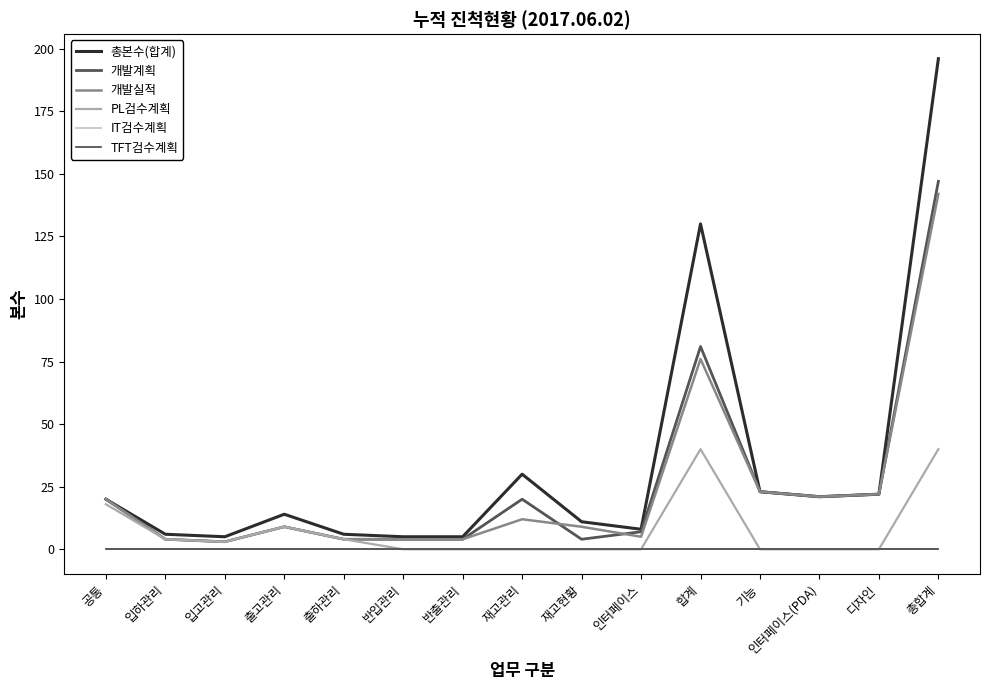

Reading left to right, extract all data points from this chart.

총본수(합계): 20	6	5	14	6	5	5	30	11	8	130	23	21	22	196
개발계획: 20	4	3	9	4	4	4	20	4	7	81	23	21	22	147
개발실적: 20	4	3	9	4	4	4	12	9	5	76	23	21	22	142
PL검수계획: 18	4	3	9	4	0	0	0	0	0	40	0	0	0	40
IT검수계획: 0	0	0	0	0	0	0	0	0	0	0	0	0	0	0
TFT검수계획: 0	0	0	0	0	0	0	0	0	0	0	0	0	0	0